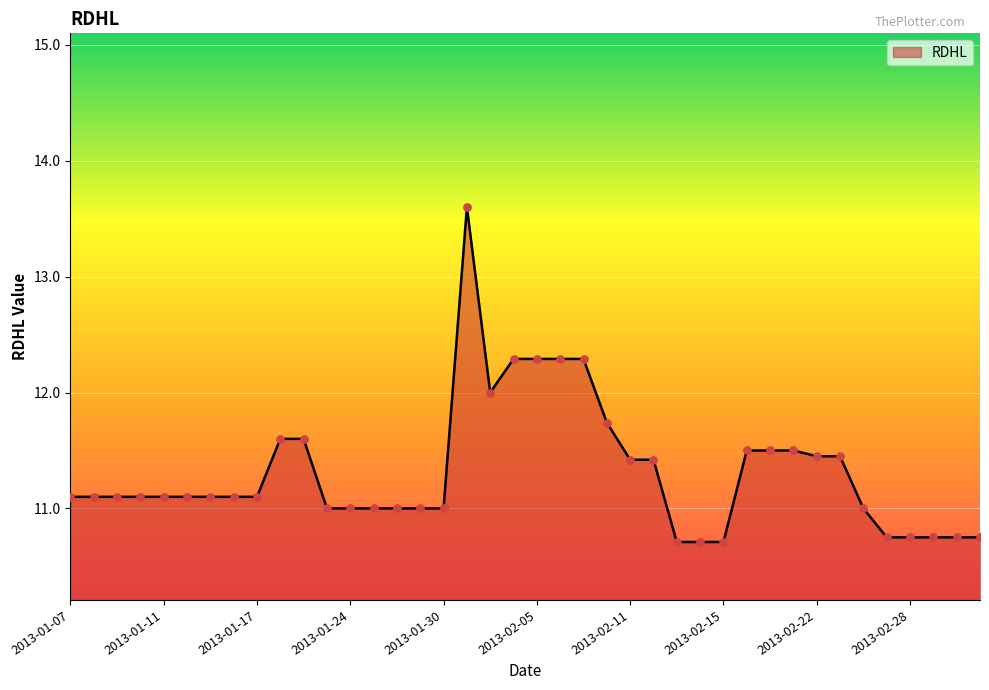

What is the difference between the maximum and minimum values?

2.9